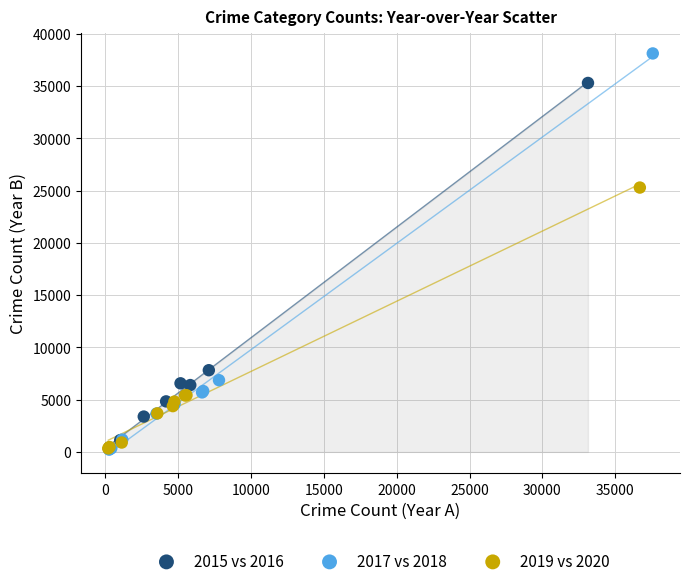

Which series has the widest spread of Y values?

2017 vs 2018